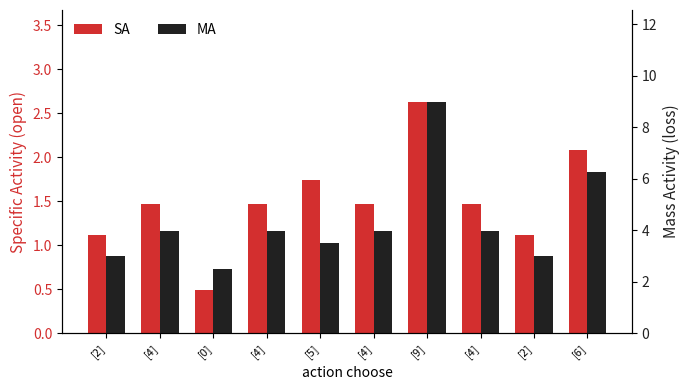

Where does the MA series first go above 3?

[4]